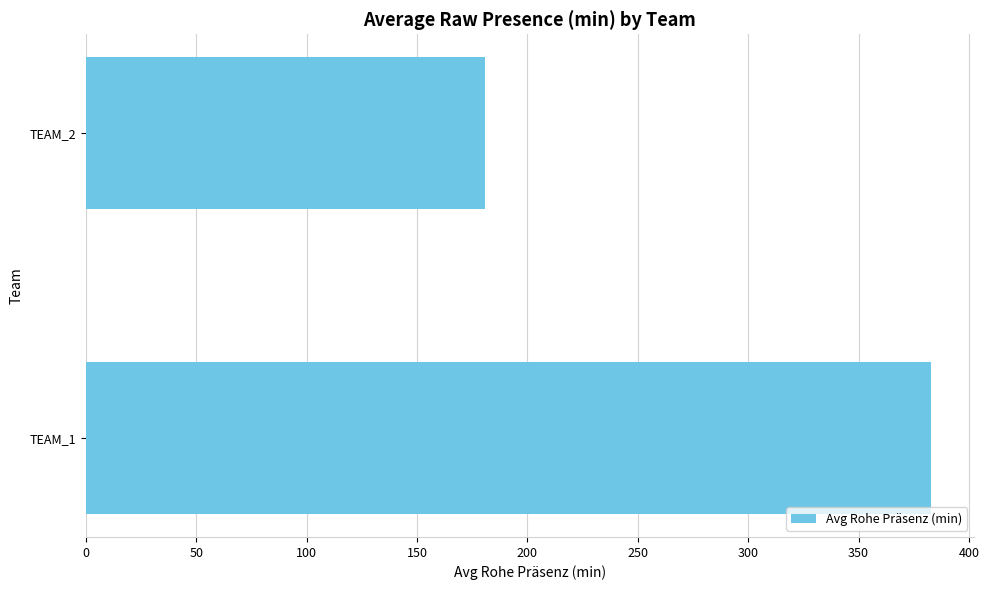

What is the sum of all values?

563.9